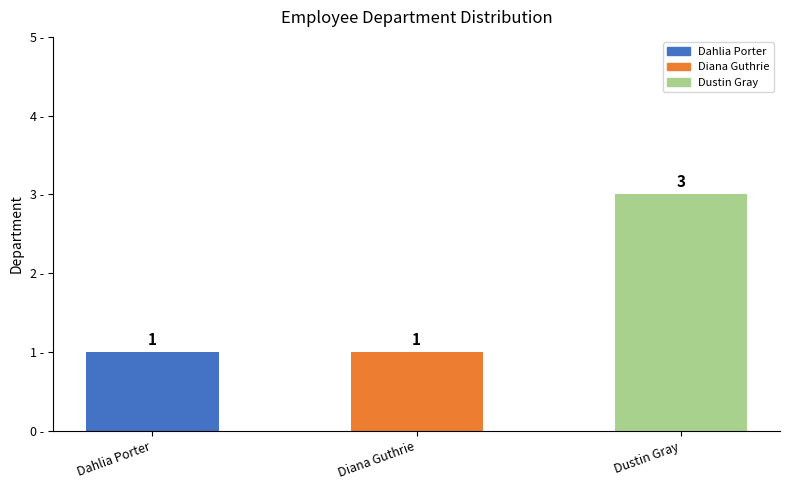

Are the bars grouped side by side (vs. stacked)?

No